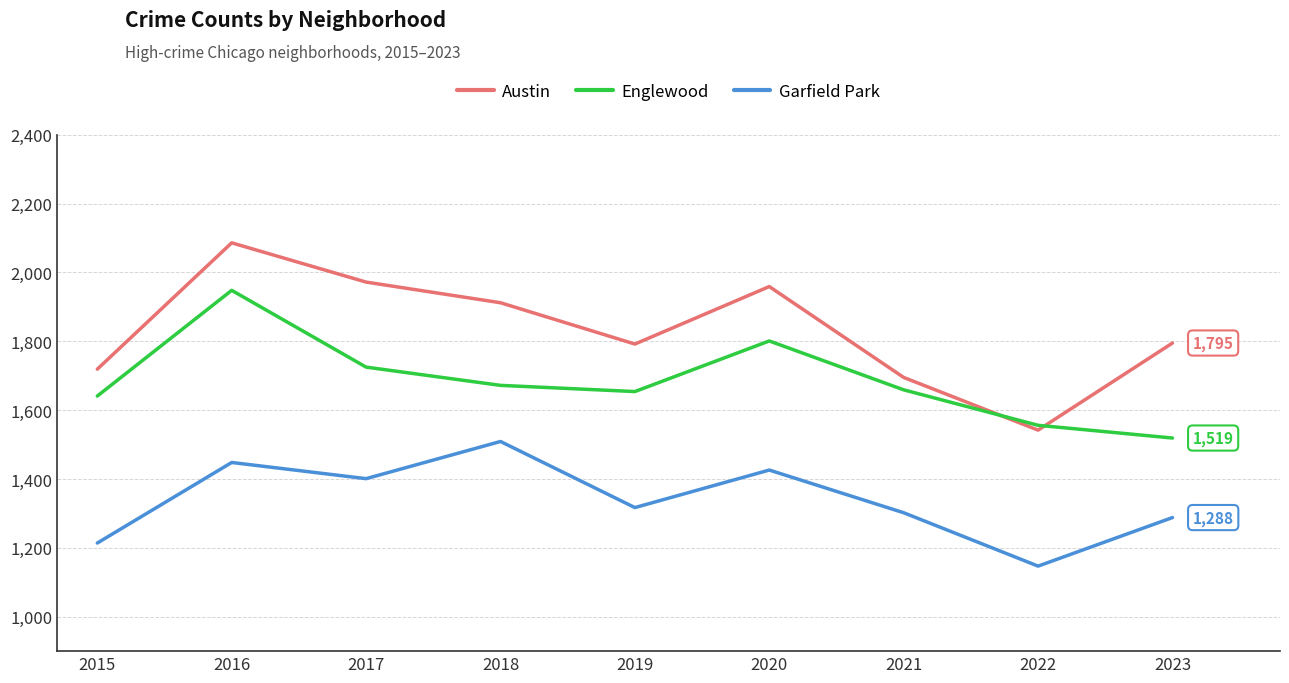

True or false: Austin has a value of 1006 at 2022.

False